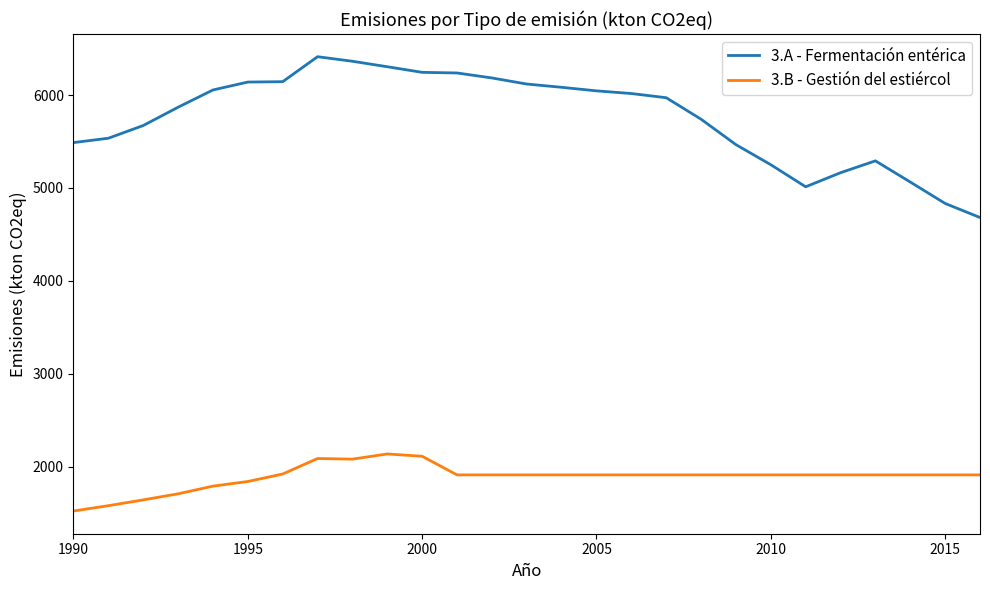

What is the minimum value for 3.A - Fermentación entérica?

4682.0